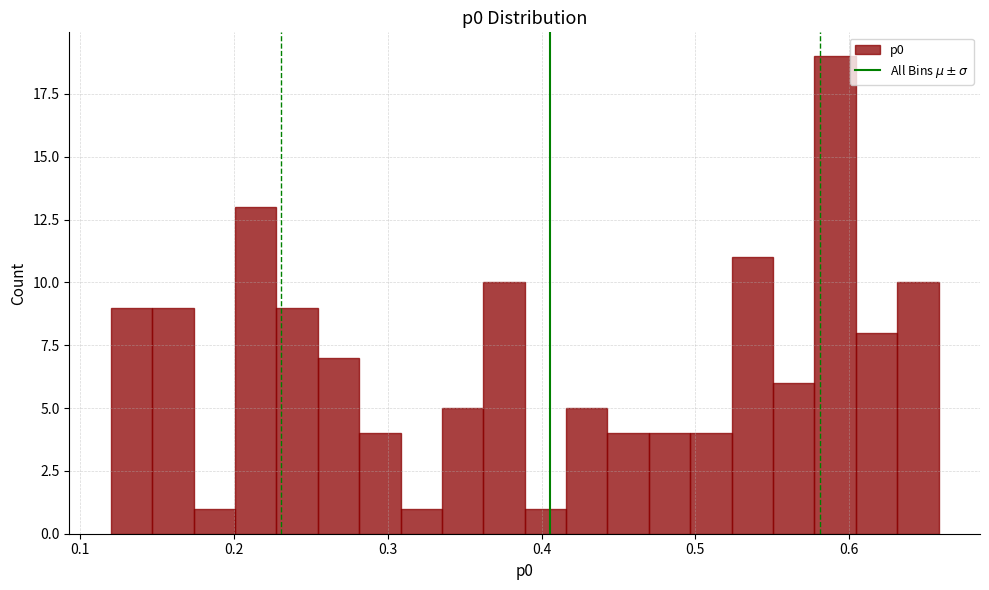

Read against the x-axis, roughly where is the centre of the tallest bar?

0.59